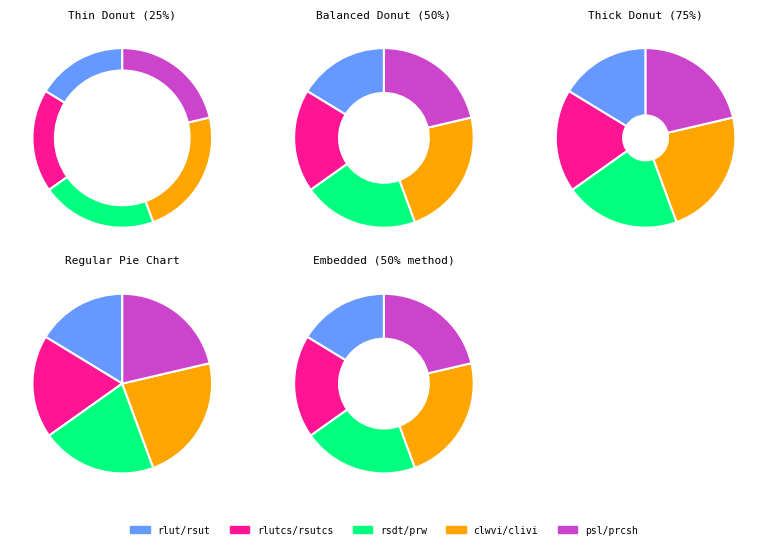

Combined, do prcsh and rsdt account for over 50%?

No